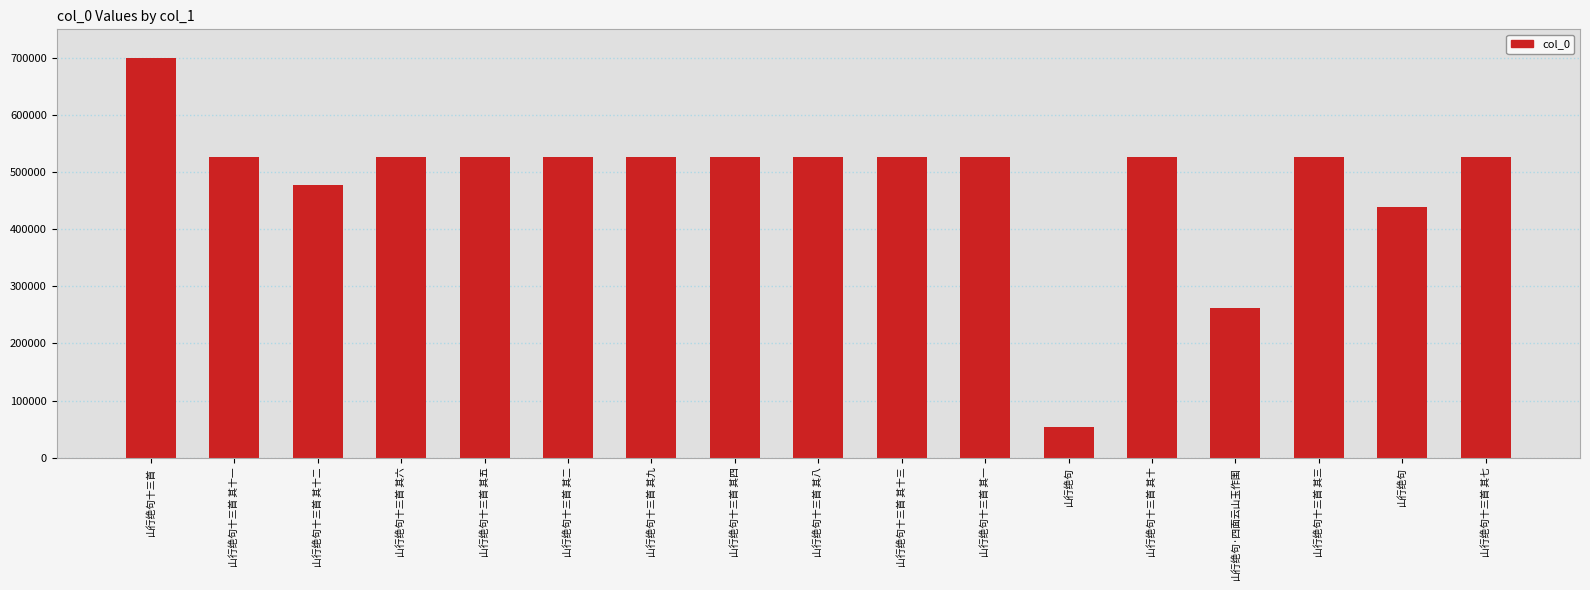

How many distinct data groups are displayed?

1